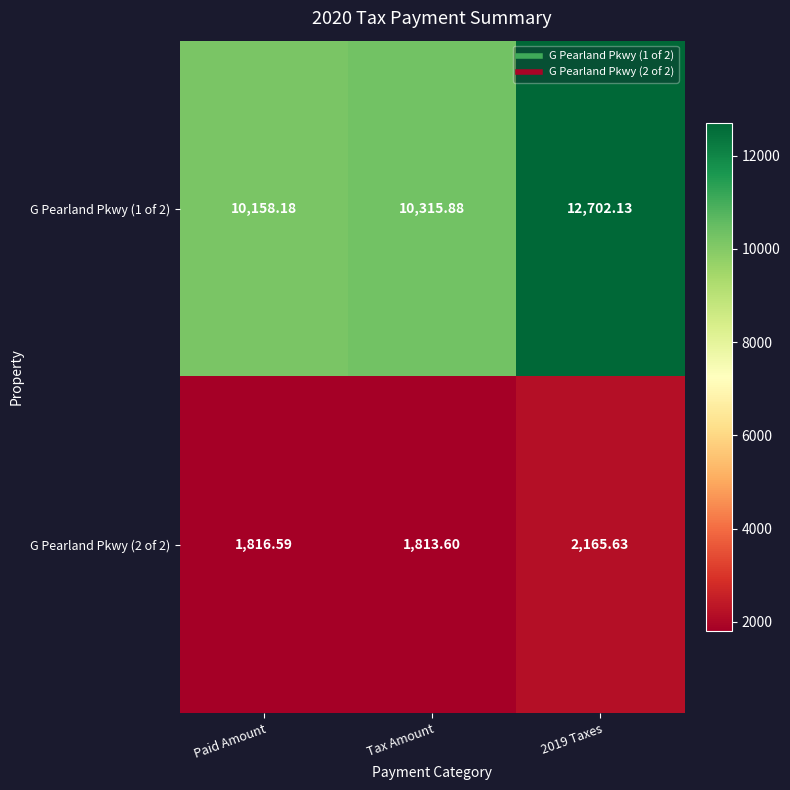

At Tax Amount, list the series in order from smallest to largest.

G Pearland Pkwy (2 of 2), G Pearland Pkwy (1 of 2)